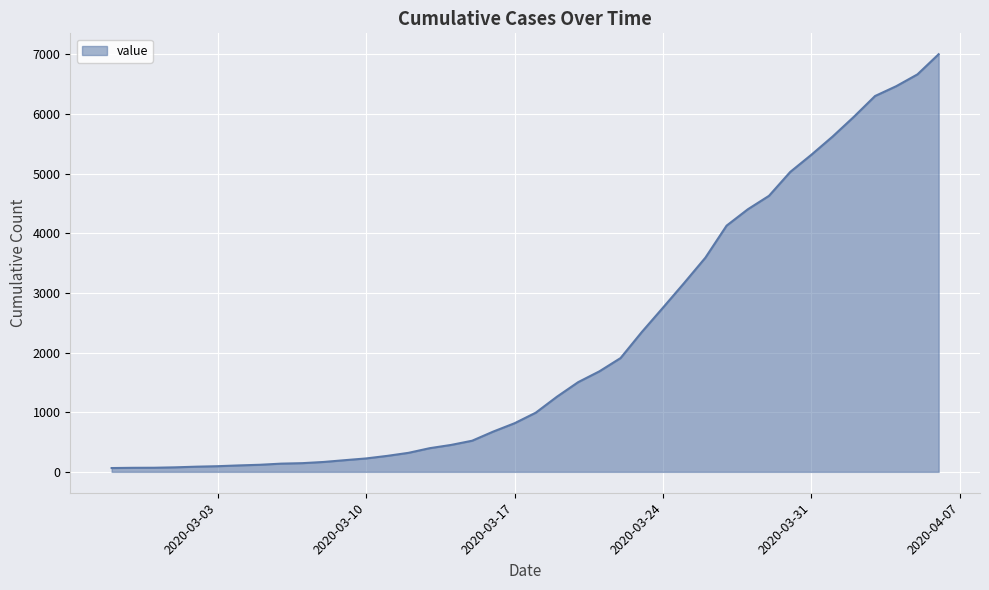

What is the maximum value shown in the chart?

7002